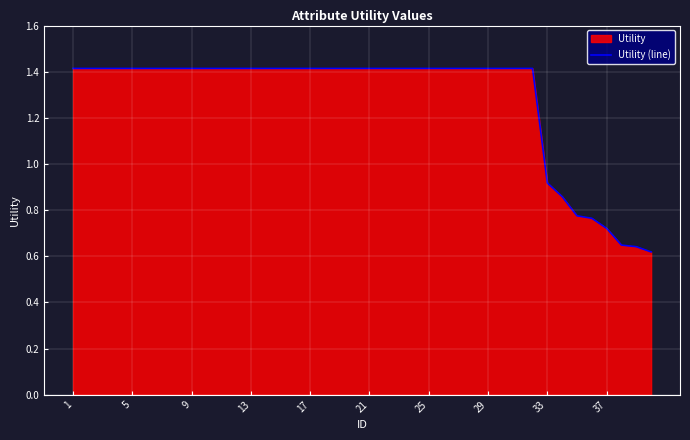

Reading left to right, what are all the values shown in this chart?

1.4	1.4	1.4	1.4	1.4	1.4	1.4	1.4	1.4	1.4	1.4	1.4	1.4	1.4	1.4	1.4	1.4	1.4	1.4	1.4	1.4	1.4	1.4	1.4	1.4	1.4	1.4	1.4	1.4	1.4	1.4	1.4	0.9	0.9	0.8	0.8	0.7	0.6	0.6	0.6